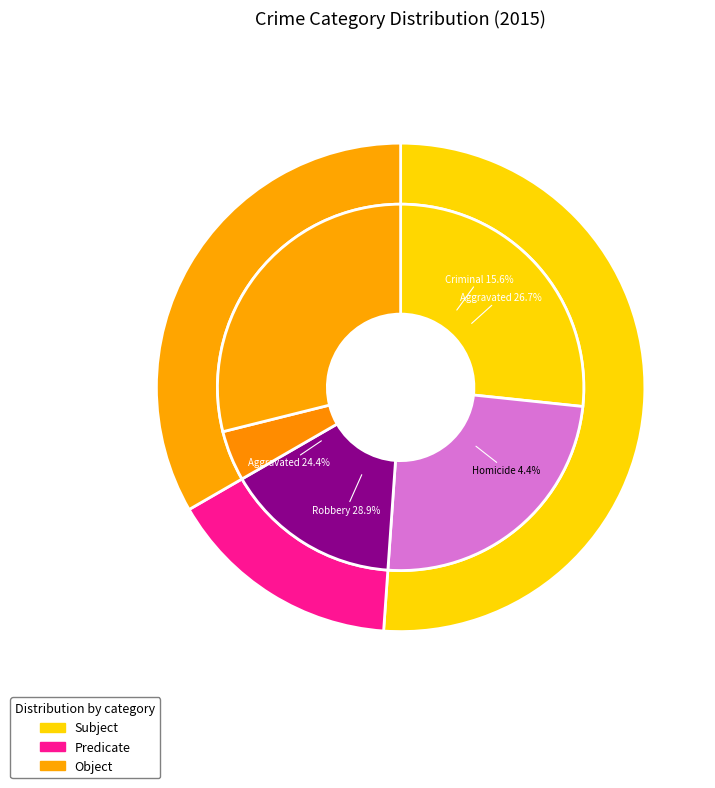

Which has a higher value, Homicide or Aggravated Battery?

Aggravated Battery